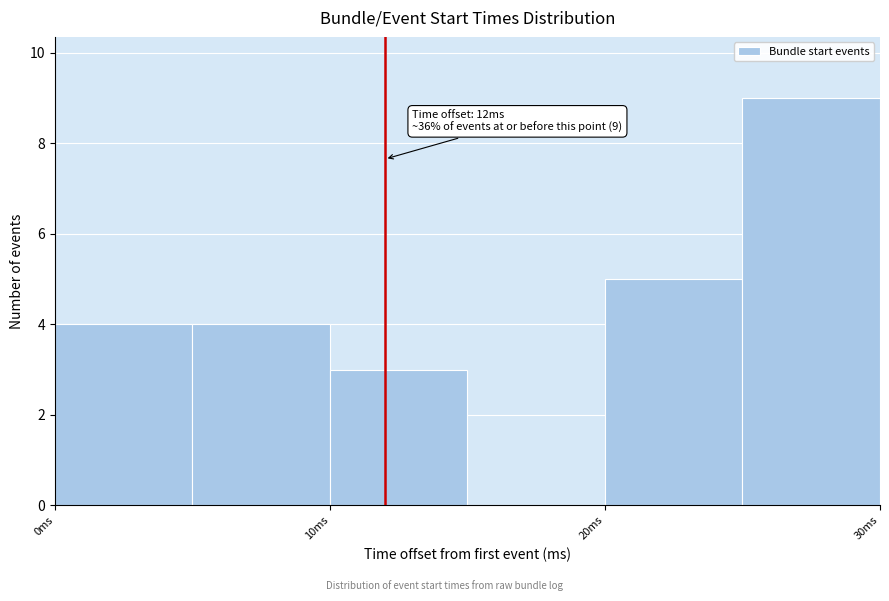

Over which range of the x-axis is the bar tallest?

25 to 30